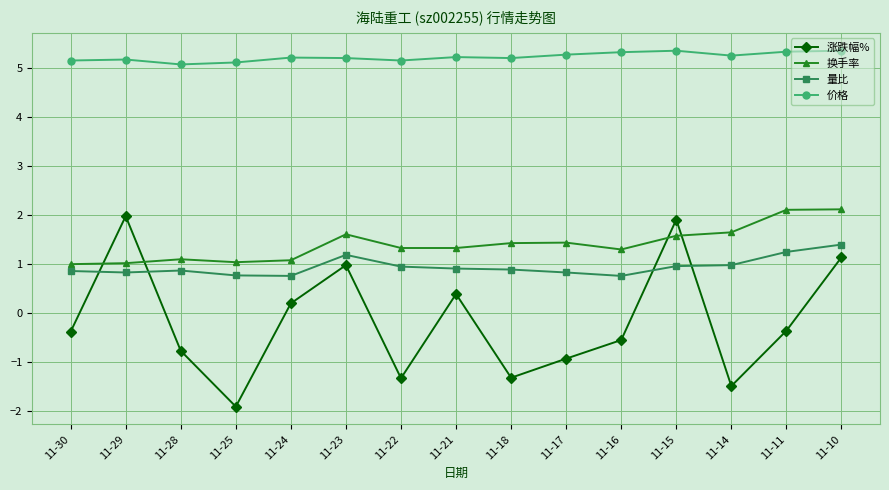

Count the number of categories in the chart.

15